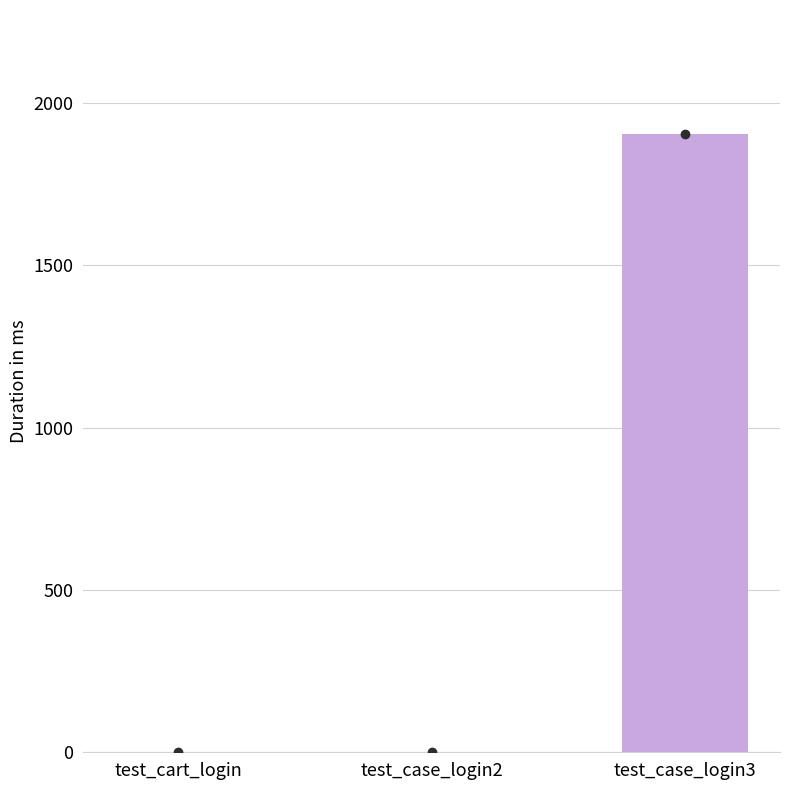

What is the maximum value shown in the chart?

1905